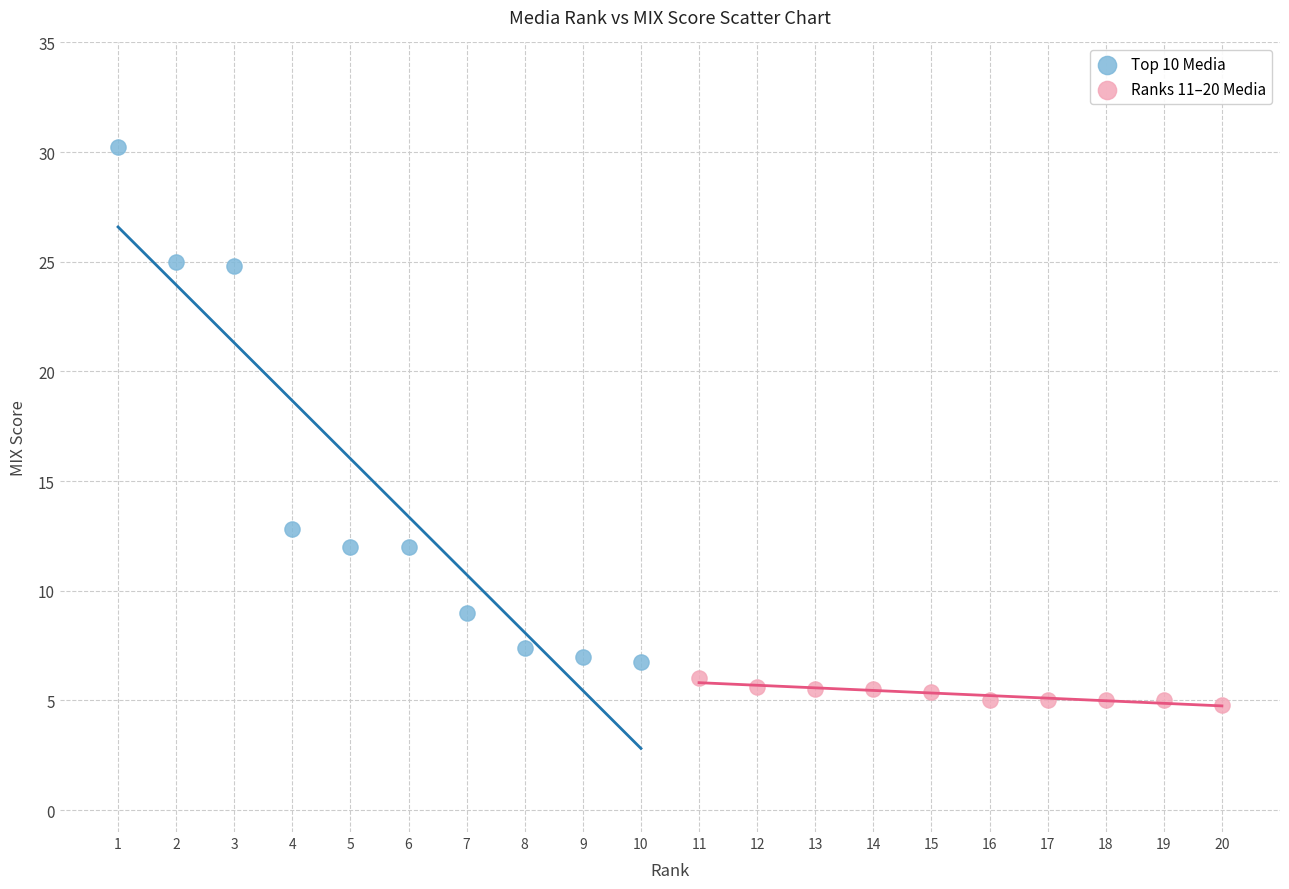

Which series reaches the maximum Y coordinate?

Top 10 Media